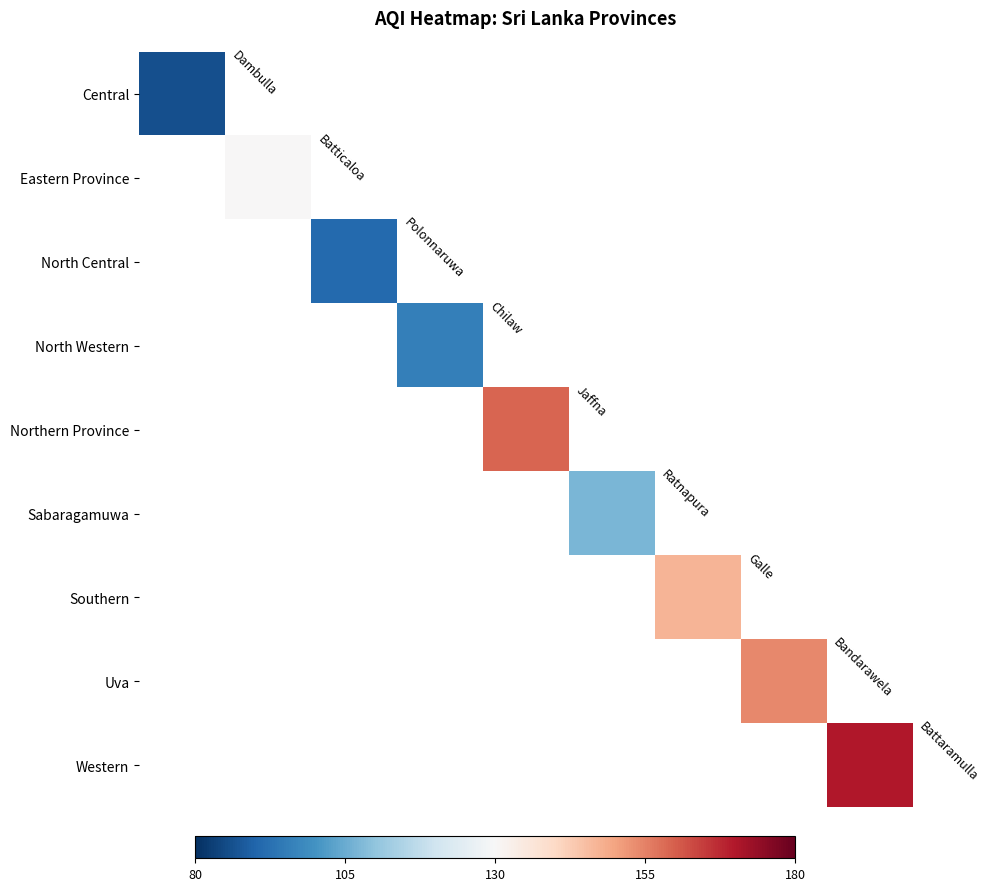

How many data points does each series have?

9